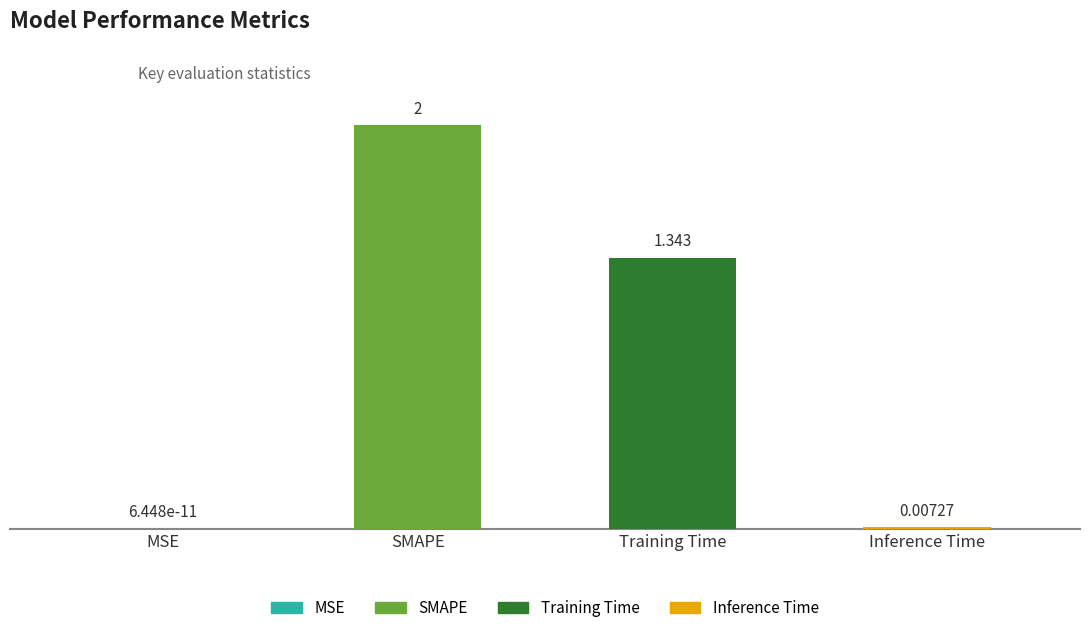

Which category has the highest value across all series?

SMAPE